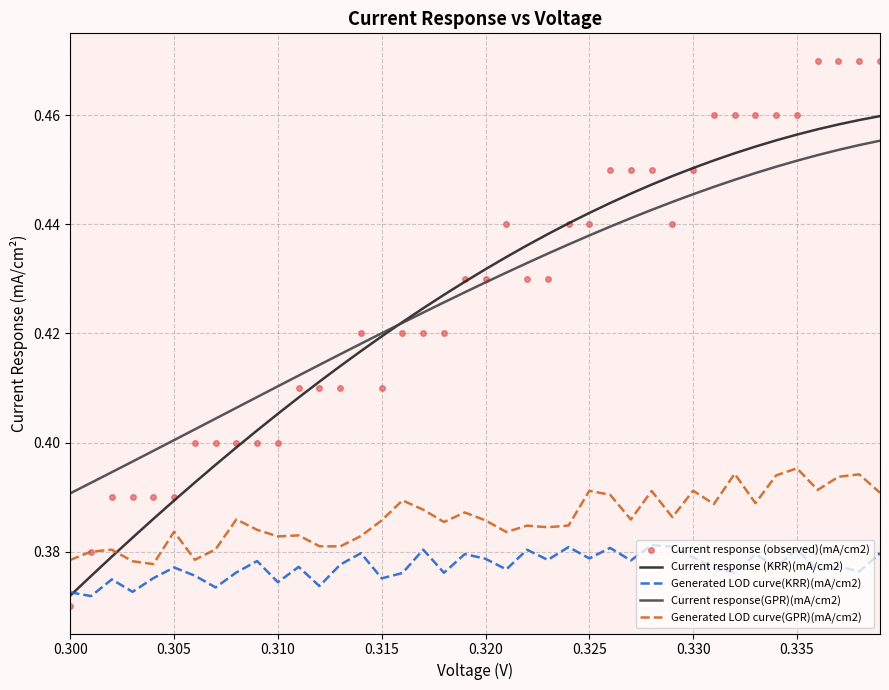

List the series in order of their peak value, lowest first.

Generated LOD curve(KRR)(mA/cm2), Generated LOD curve(GPR)(mA/cm2), Current response(GPR)(mA/cm2), Current response (KRR)(mA/cm2), Current response (observed)(mA/cm2)